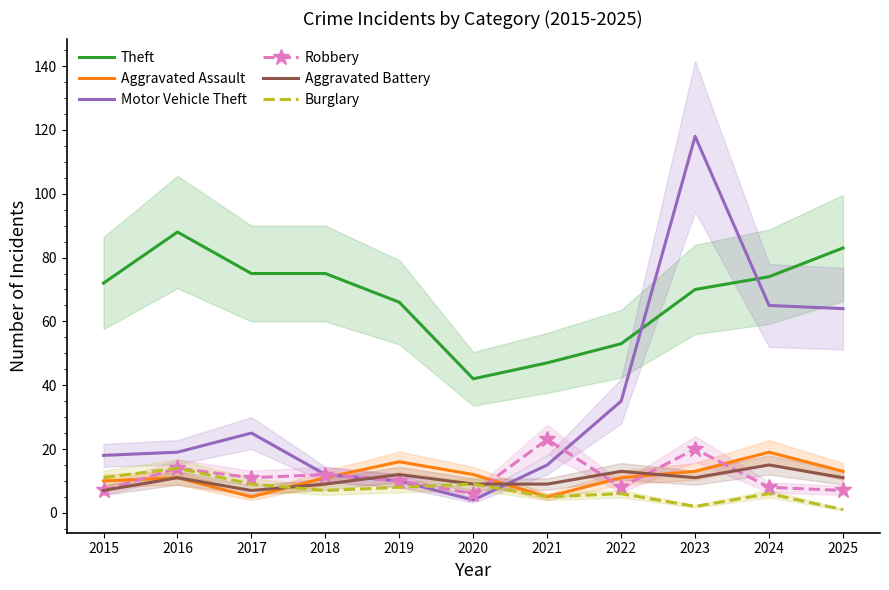

What is the approximate value of Aggravated Battery at 2018?

9